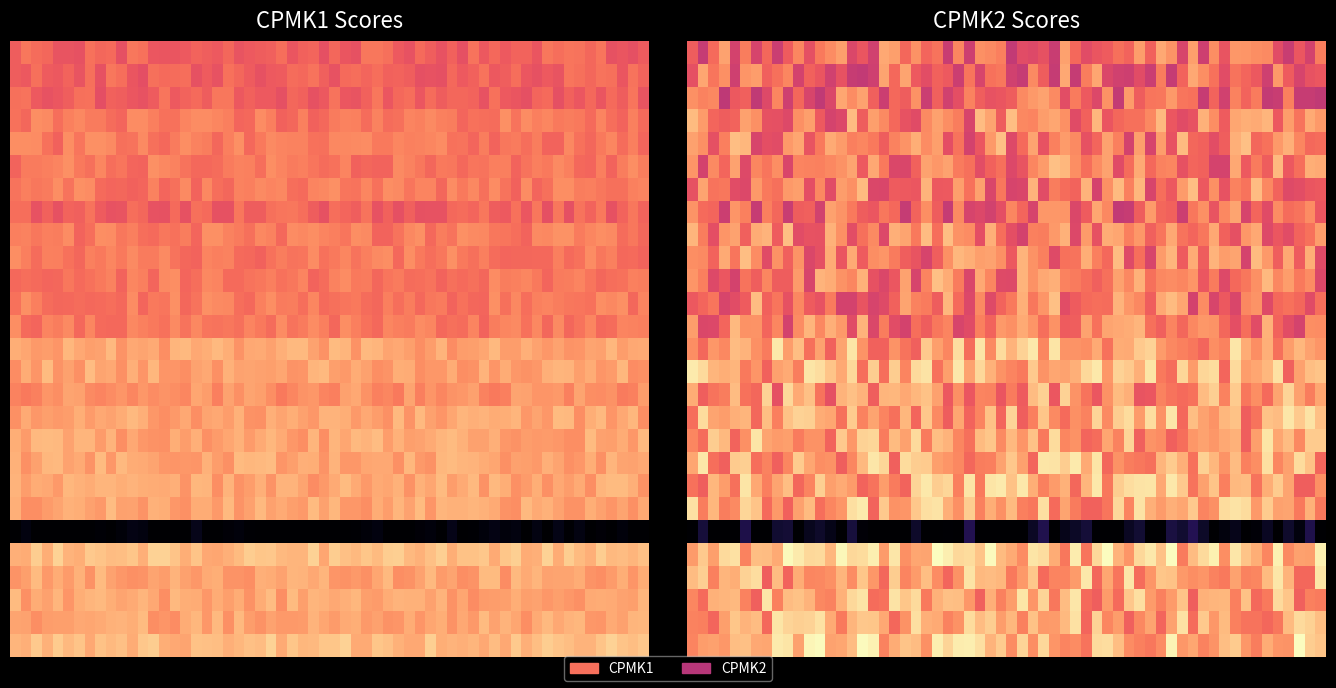

Read the Hanief Cahya Ramdhan value at CPMK1.

81